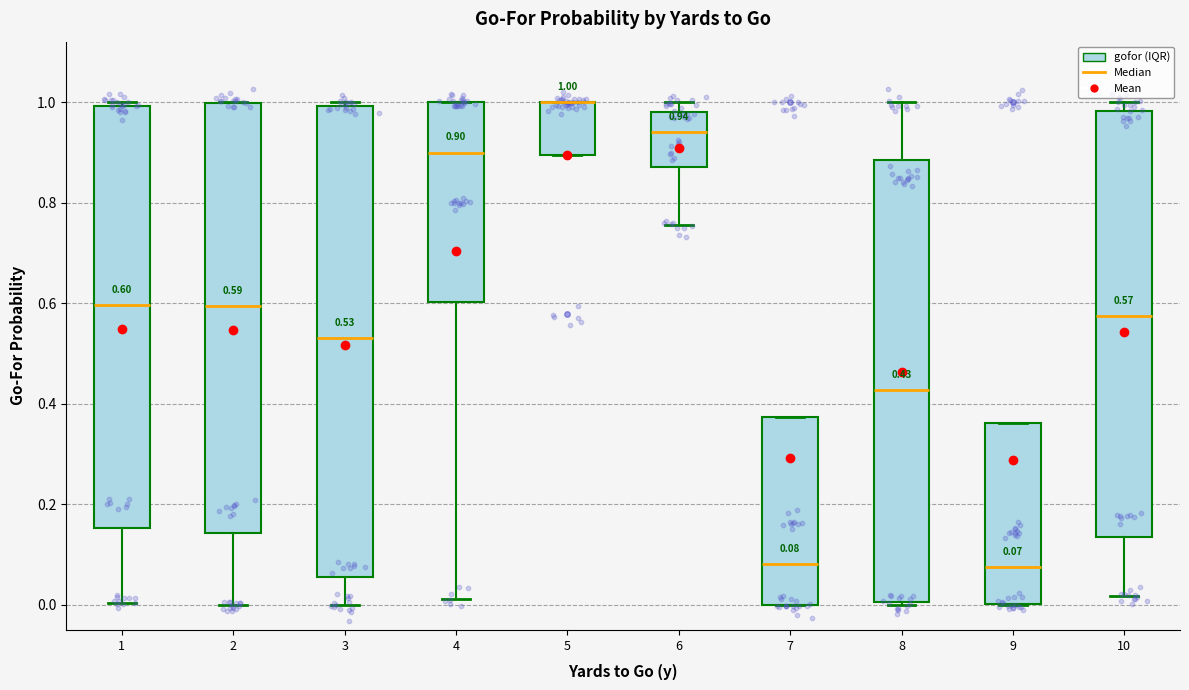

Comparing the boxes themselves (not the whiskers), which one is the tallest?

3